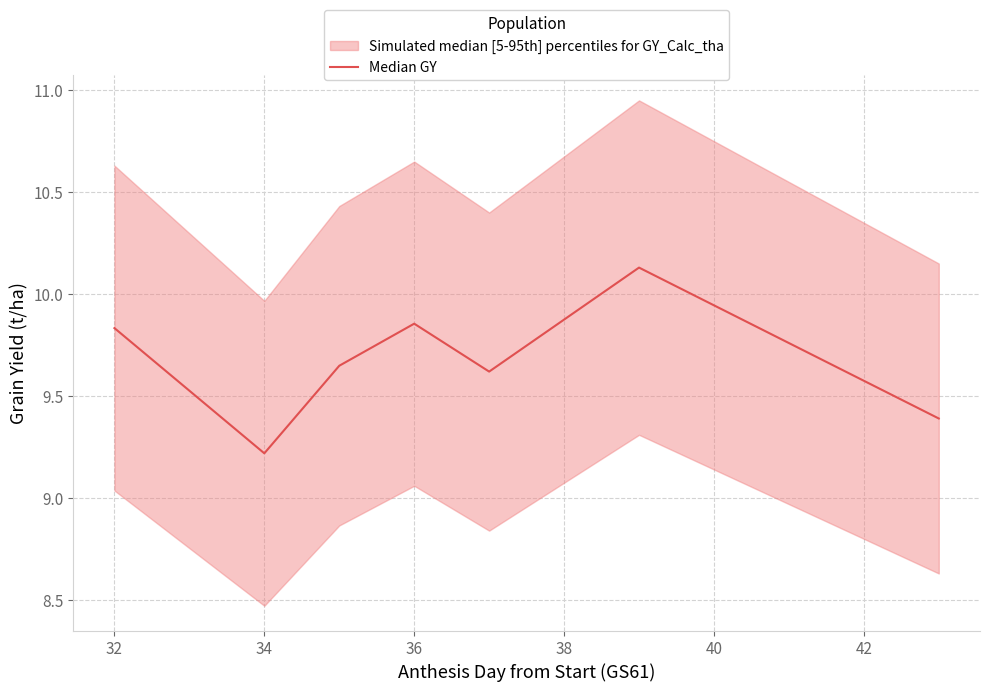

How many data points does each series have?

7